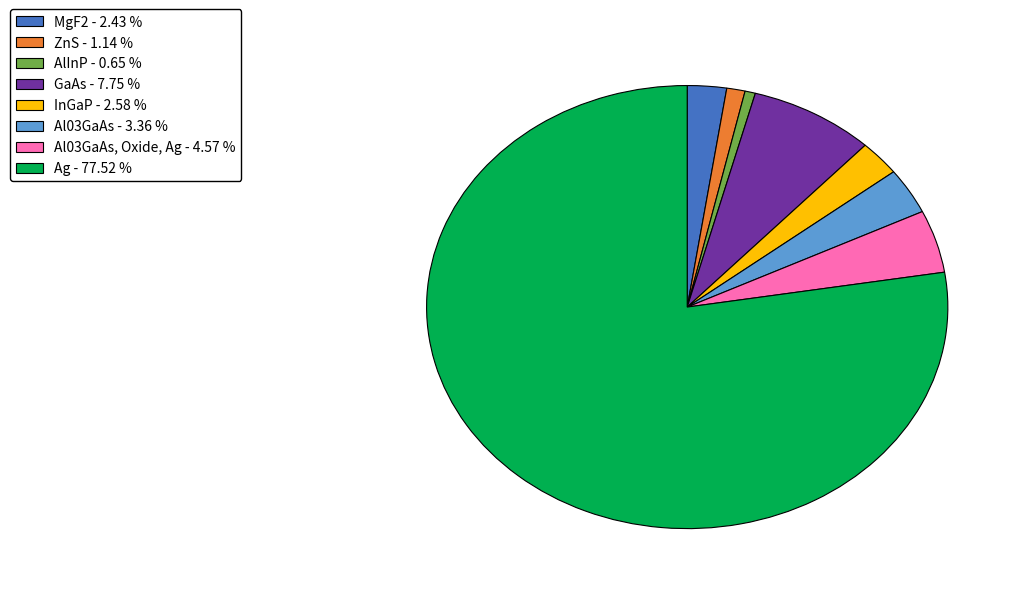

To the nearest percent, what is the difference between the largest and smallest slice percentages?

77%